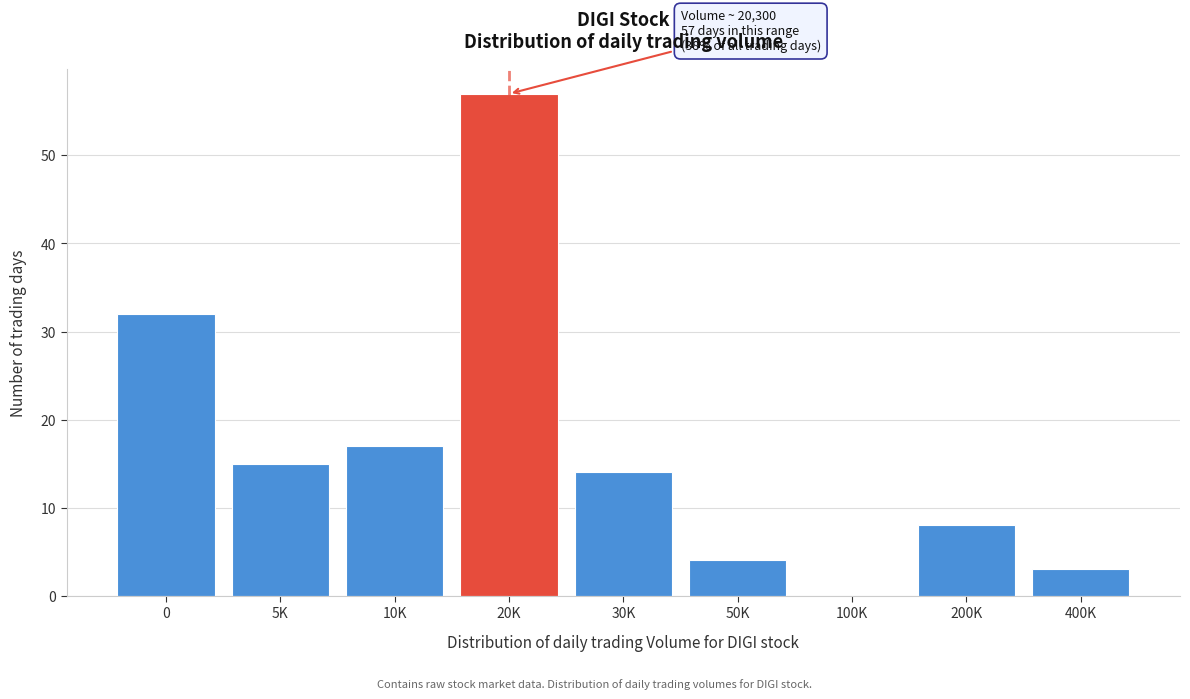

Reading left to right, list all the values displayed in this chart.

0=32	5K=15	10K=17	20K=57	30K=14	50K=4	100K=0	200K=8	400K=3